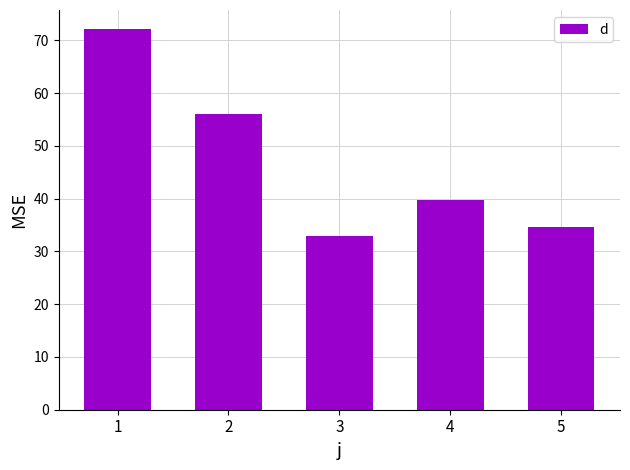

What is the sum of all values?

235.4